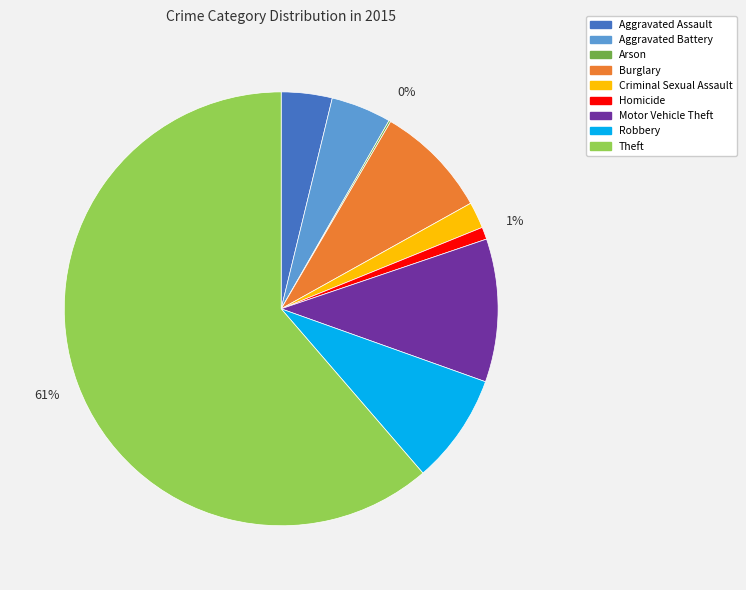

Which has a higher value, Aggravated Assault or Criminal Sexual Assault?

Aggravated Assault